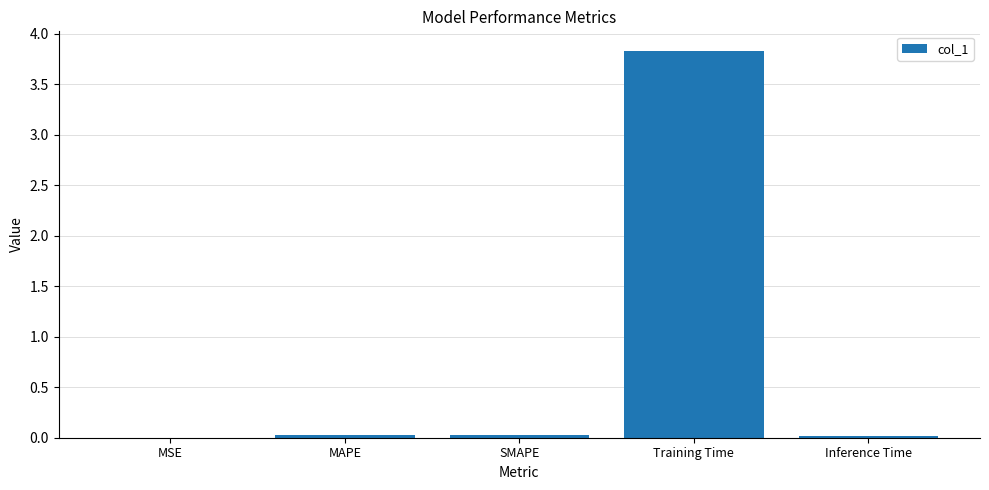

The value at Training Time is 1.9. True or false?

False